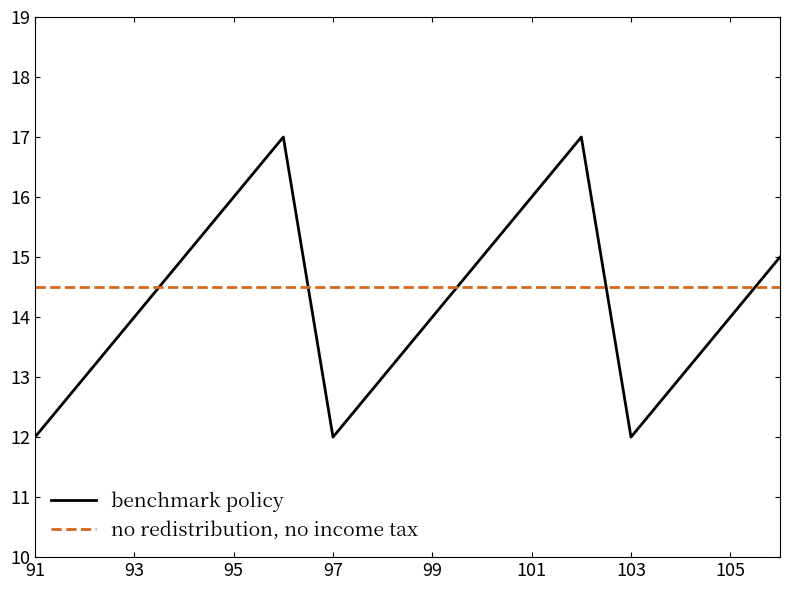

List the series in order of their overall mean, lowest first.

benchmark policy, no redistribution, no income tax